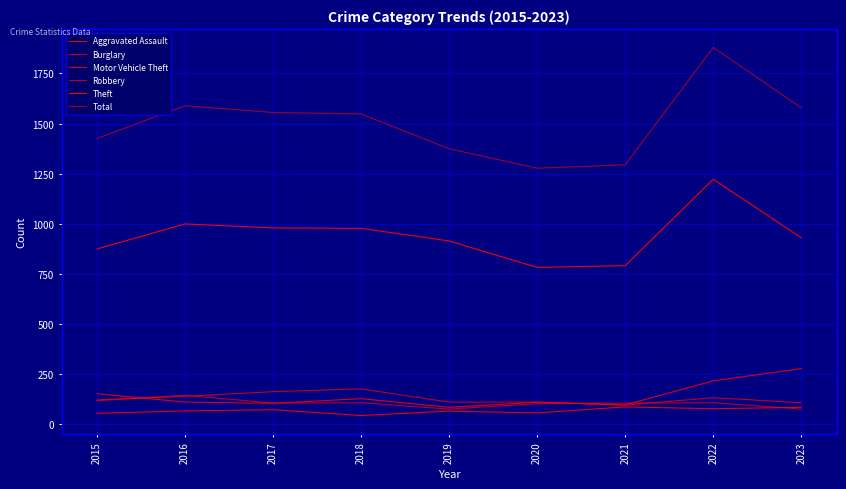

What is the value of the Total point at the 9th from the left?

1578